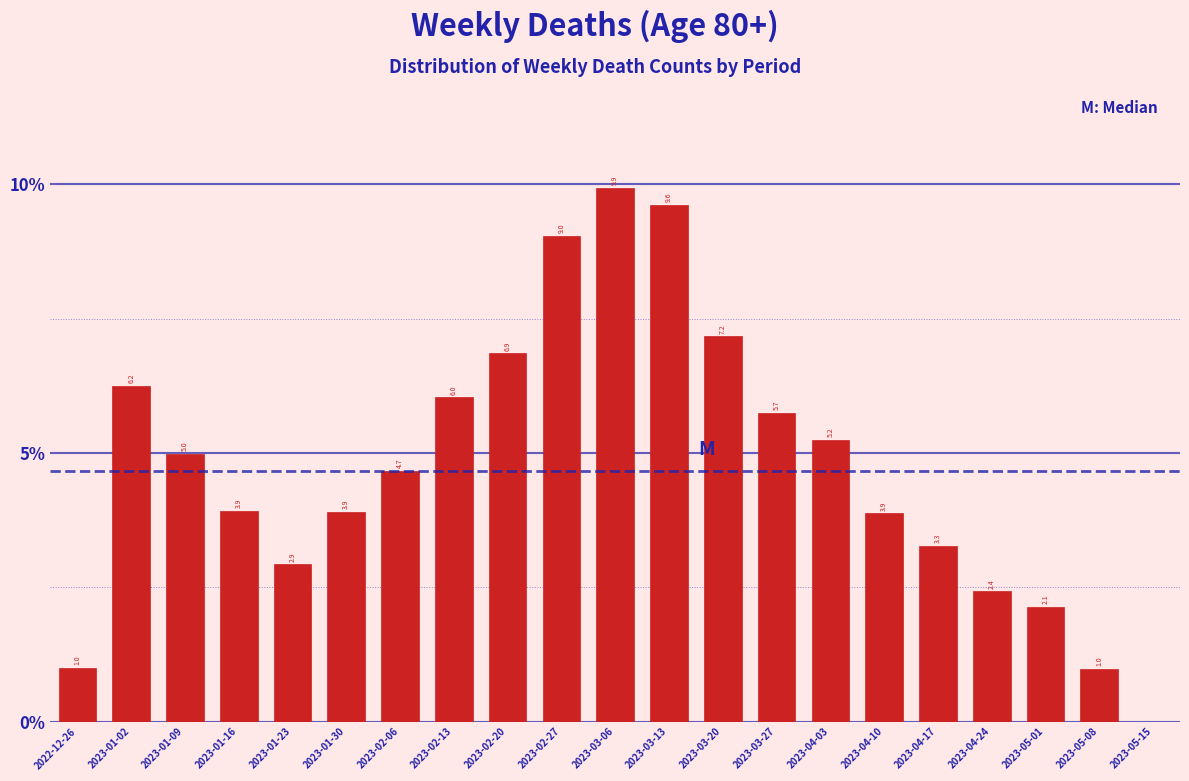

Reading left to right, transcribe all the data shown in this chart.

2022-12-26=1.0	2023-01-02=6.2	2023-01-09=5.0	2023-01-16=3.9	2023-01-23=2.9	2023-01-30=3.9	2023-02-06=4.7	2023-02-13=6.0	2023-02-20=6.9	2023-02-27=9.0	2023-03-06=9.9	2023-03-13=9.6	2023-03-20=7.2	2023-03-27=5.7	2023-04-03=5.2	2023-04-10=3.9	2023-04-17=3.3	2023-04-24=2.4	2023-05-01=2.1	2023-05-08=1.0	2023-05-15=0.0